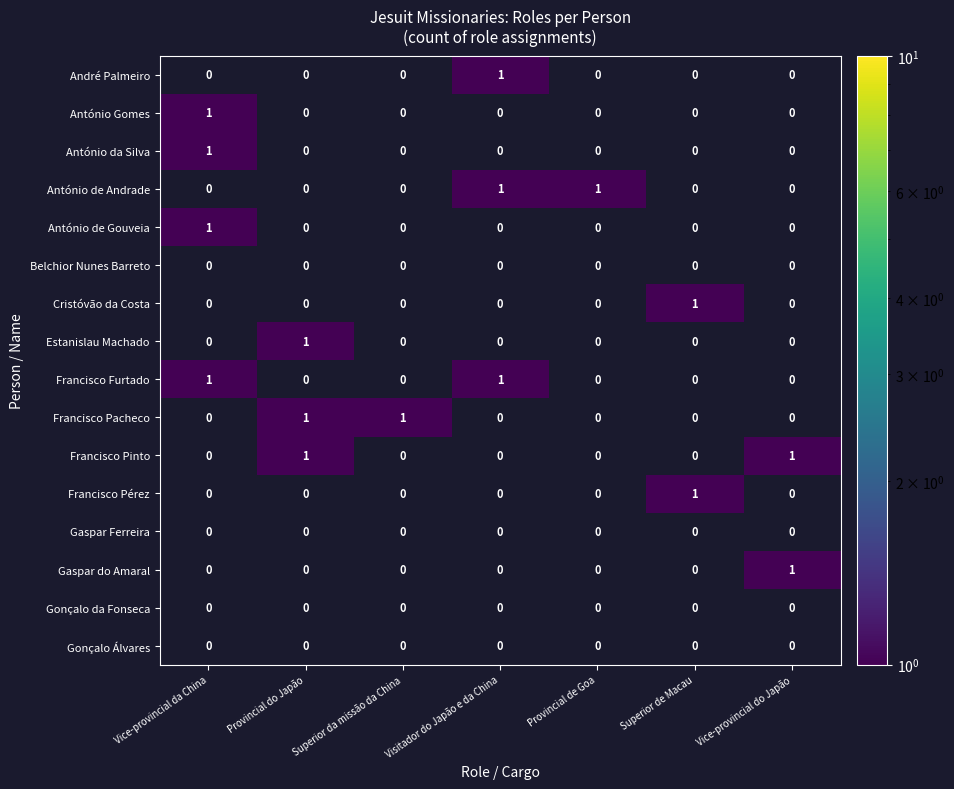

At which category is the sum across all series the highest?

Vice-provincial da China